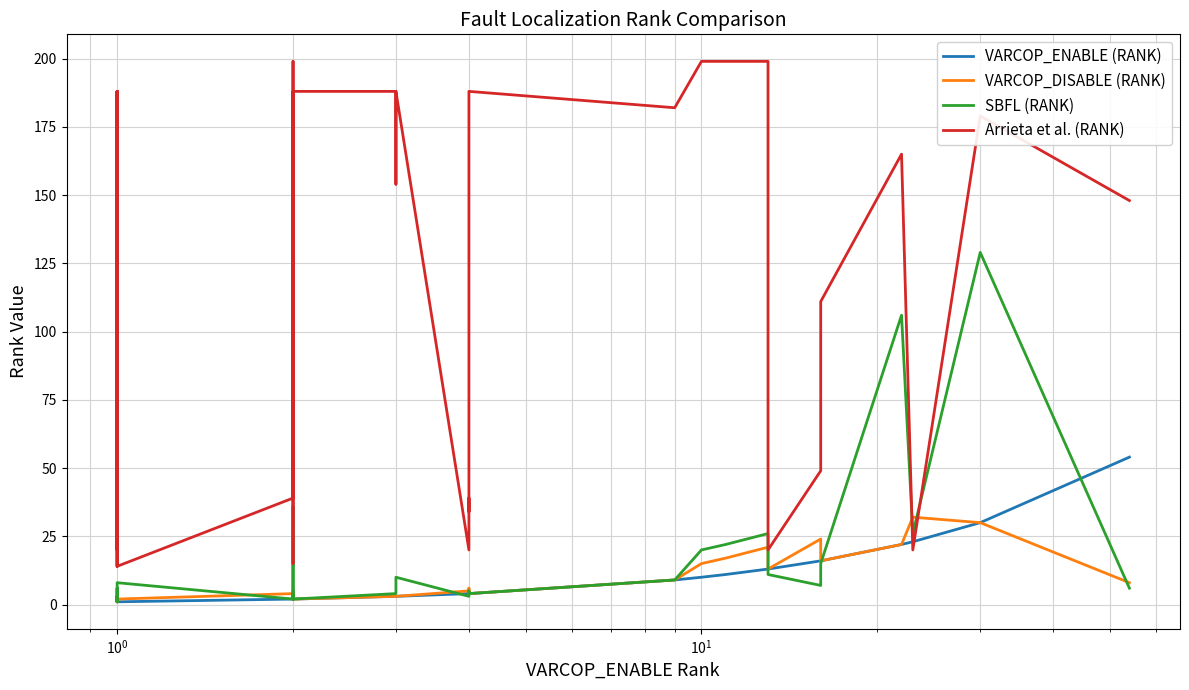

Does the chart display data point markers on the line(s)?

No